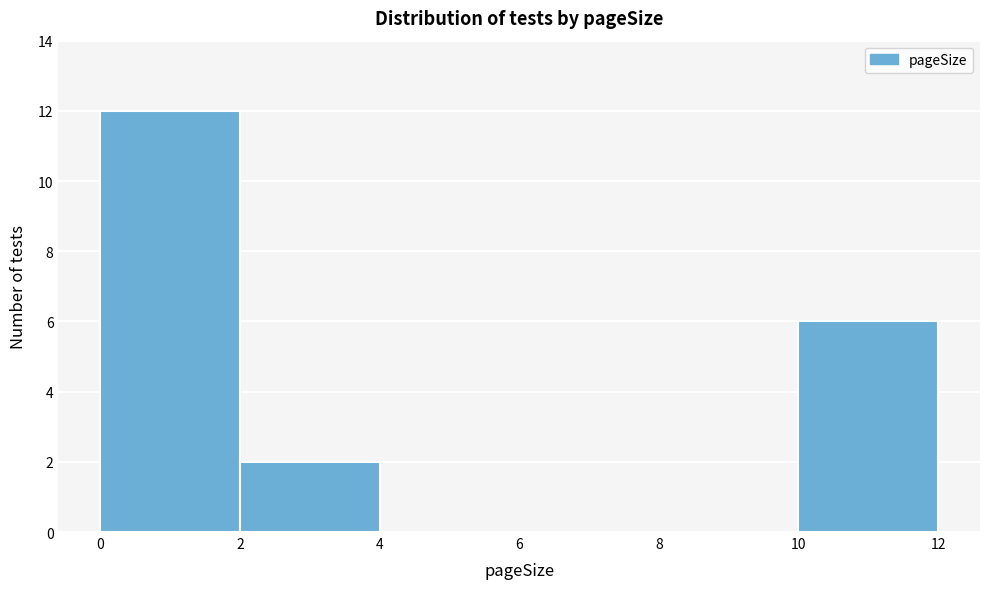

Reading left to right, transcribe this chart: for each bar, give the range it covers on the x-axis and its height. The values are not printed on the chart, so give them approximately, as read against the axis.

0 to 2: 12
2 to 4: 2
4 to 6: 0
6 to 8: 0
8 to 10: 0
10 to 12: 6